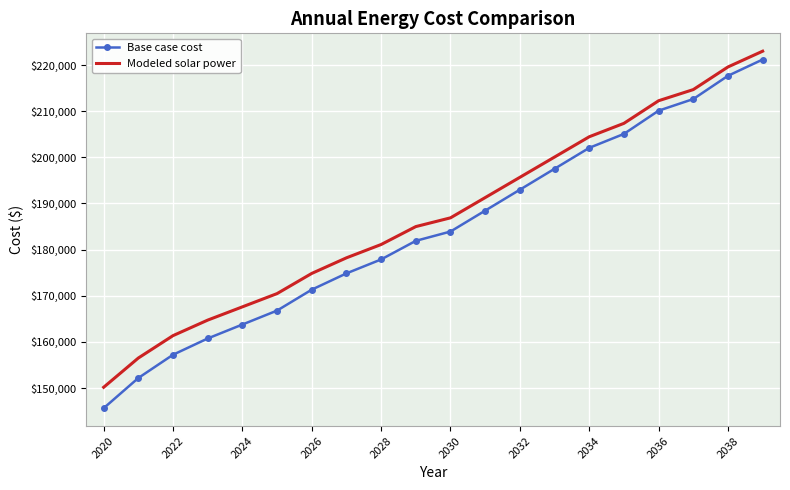

True or false: Base case cost and Modeled solar power intersect in this chart.

False